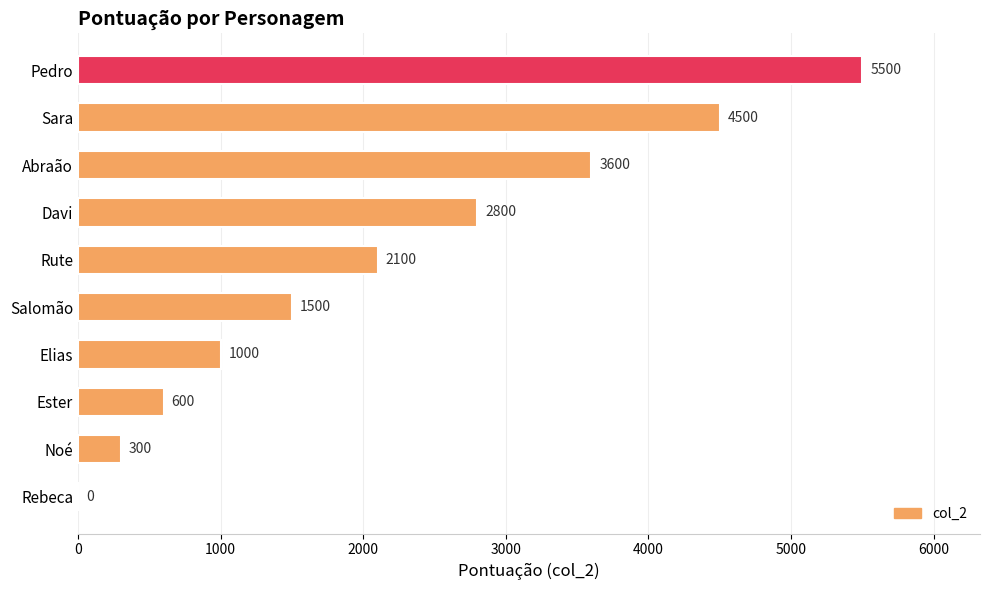

At which label is the value closest to 2750?

Davi